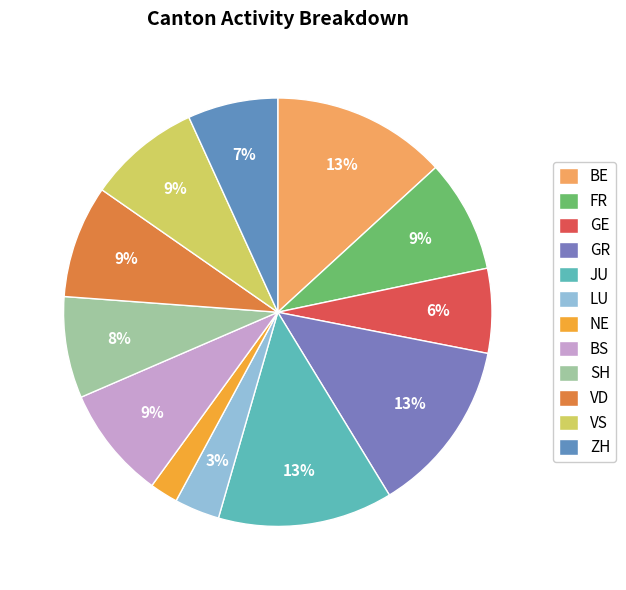

How many segments does this pie chart have?

12